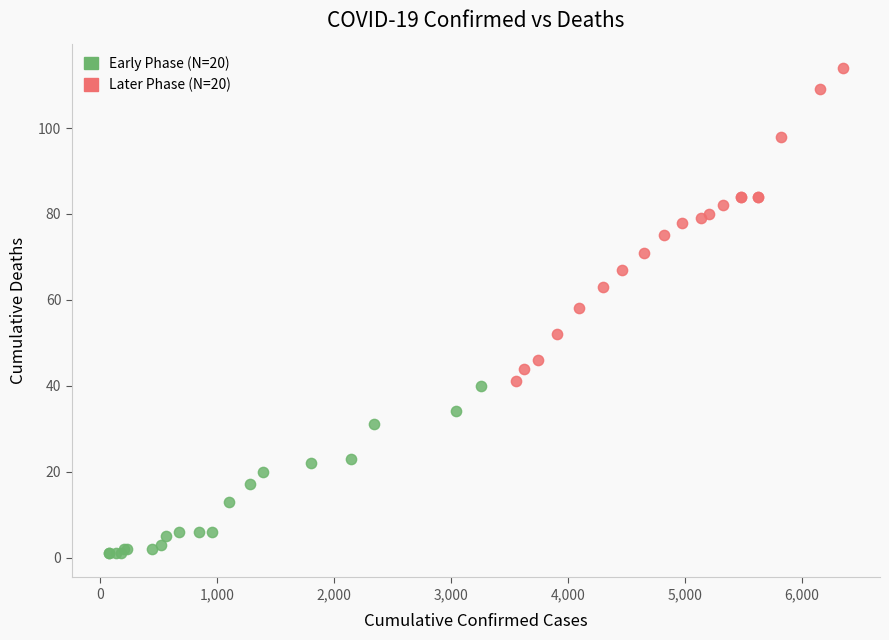

Which series reaches the minimum Y coordinate?

Early Phase (N=20)